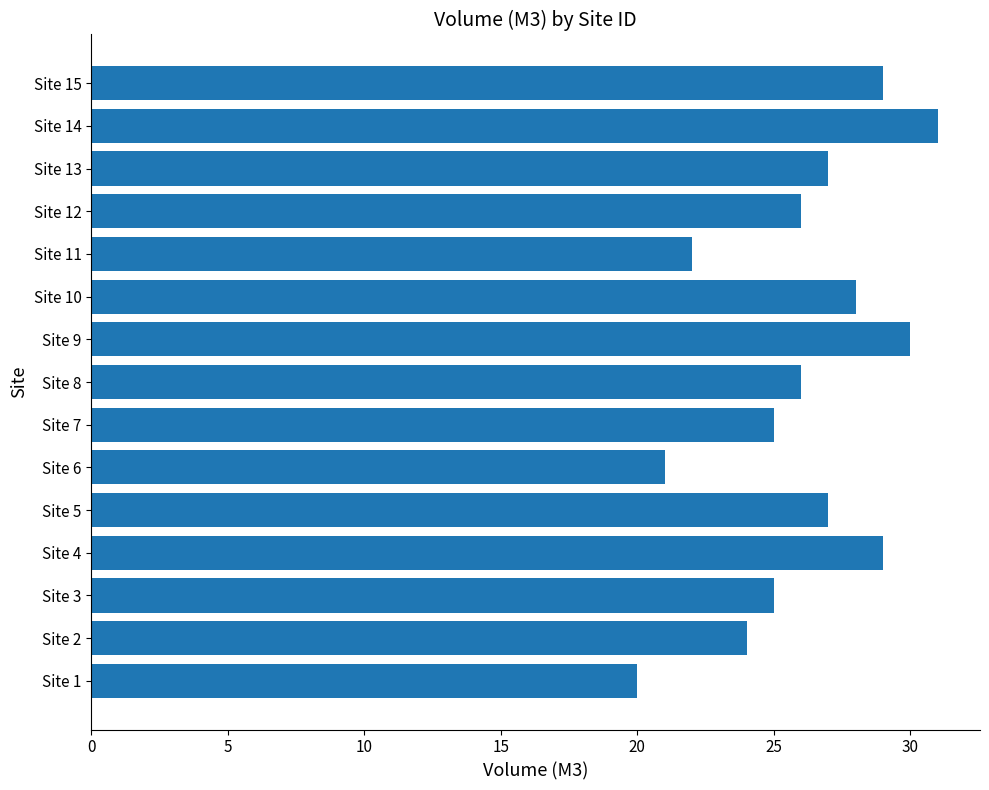

Is it true that the value at Site 4 is 38?

False